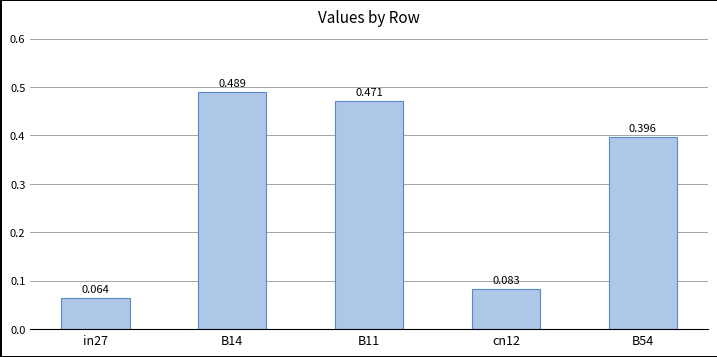

What is the smallest value displayed?

0.1